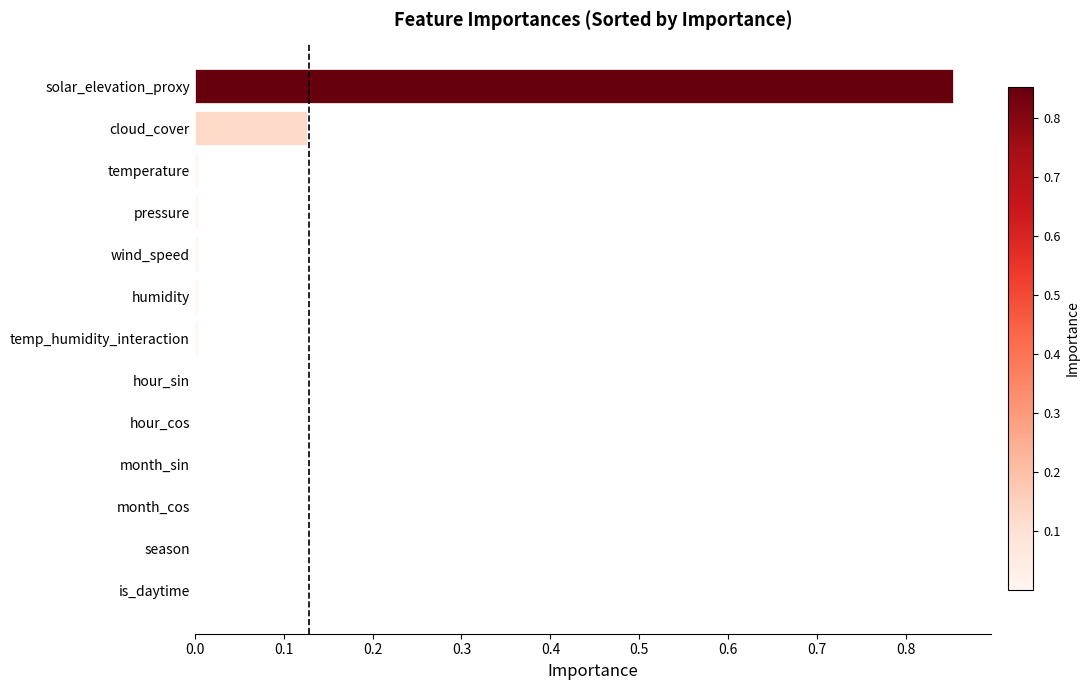

True or false: the data shows 0.0 at month_cos.

True